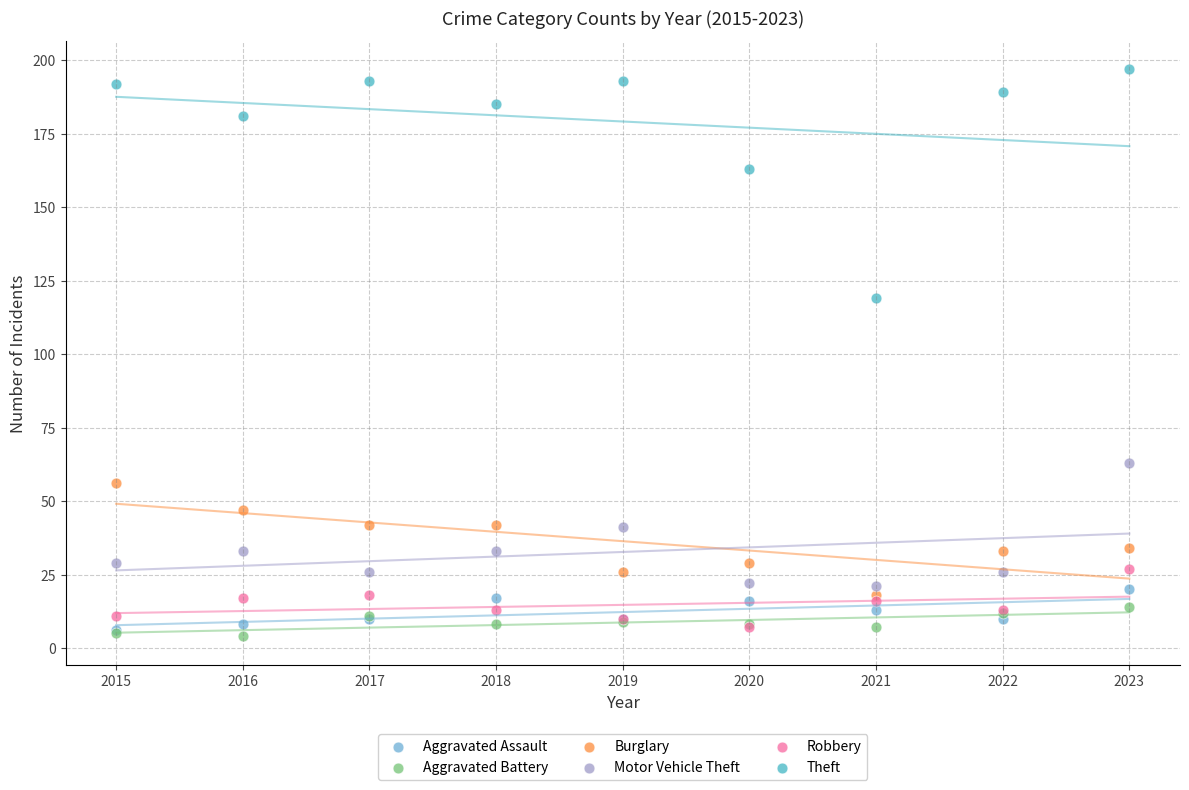

Which series contains the lowest Y value?

Aggravated Battery